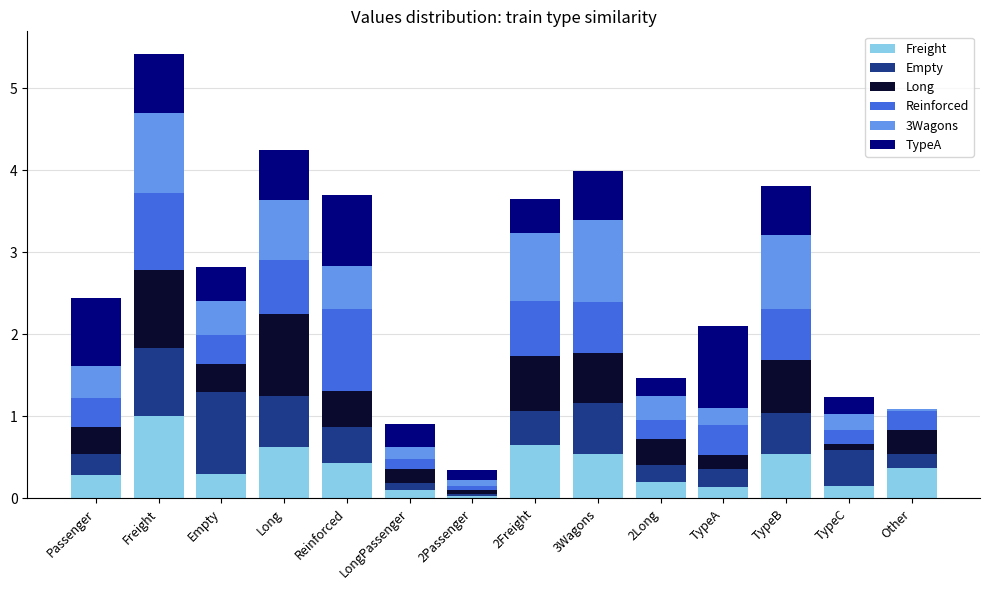

What is the highest value of the Freight series?

1.0